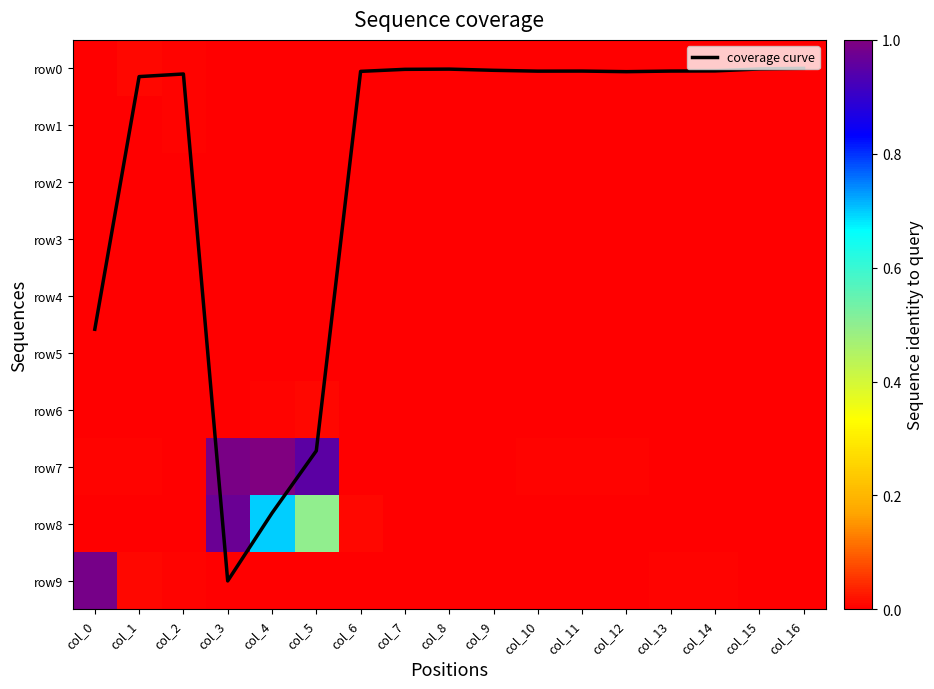

What is the total value across all series at col_1?

0.2